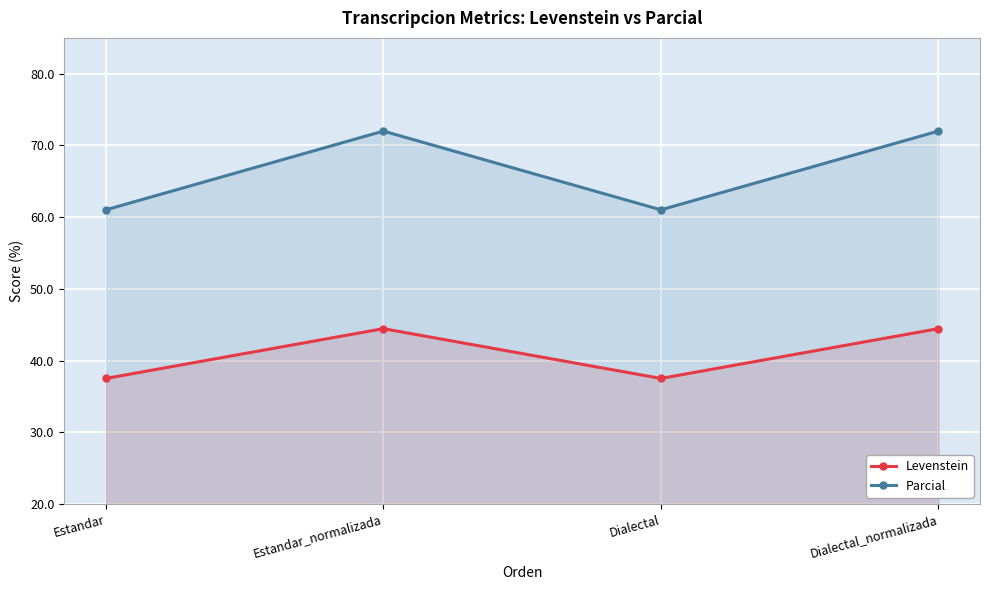

True or false: Parcial and Levenstein cross at least once.

False